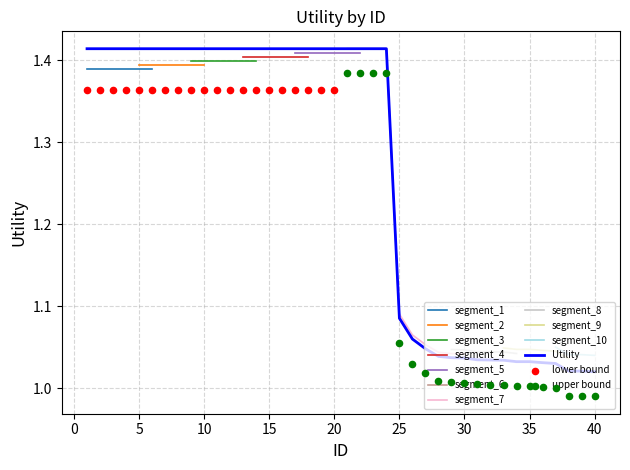

Approximately how many times larger is the value at 31 compared to 39?

1.0